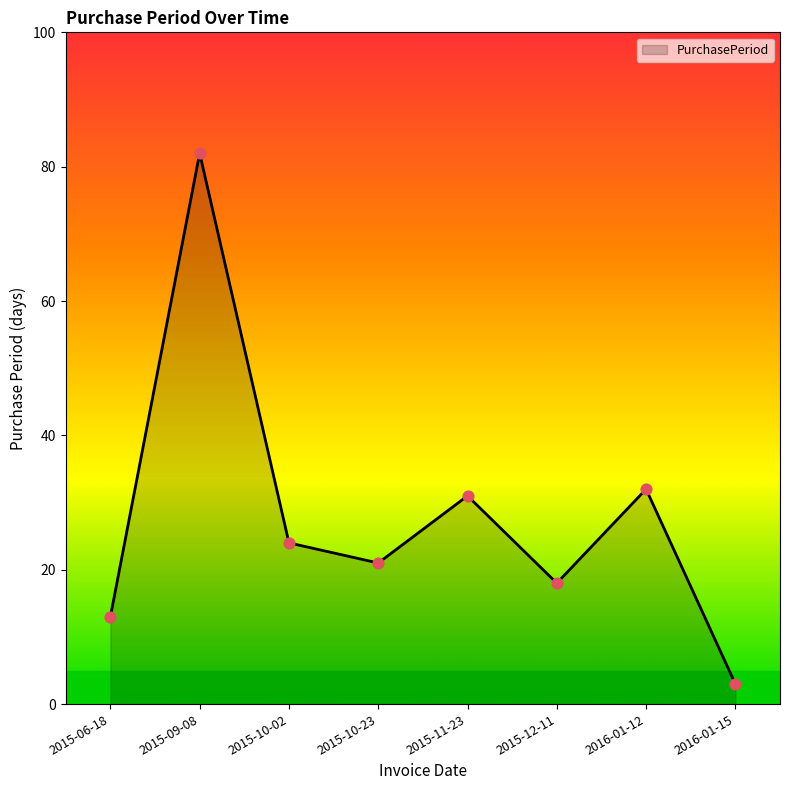

What is the change in value from 2015-10-02 to 2015-10-23?

-3